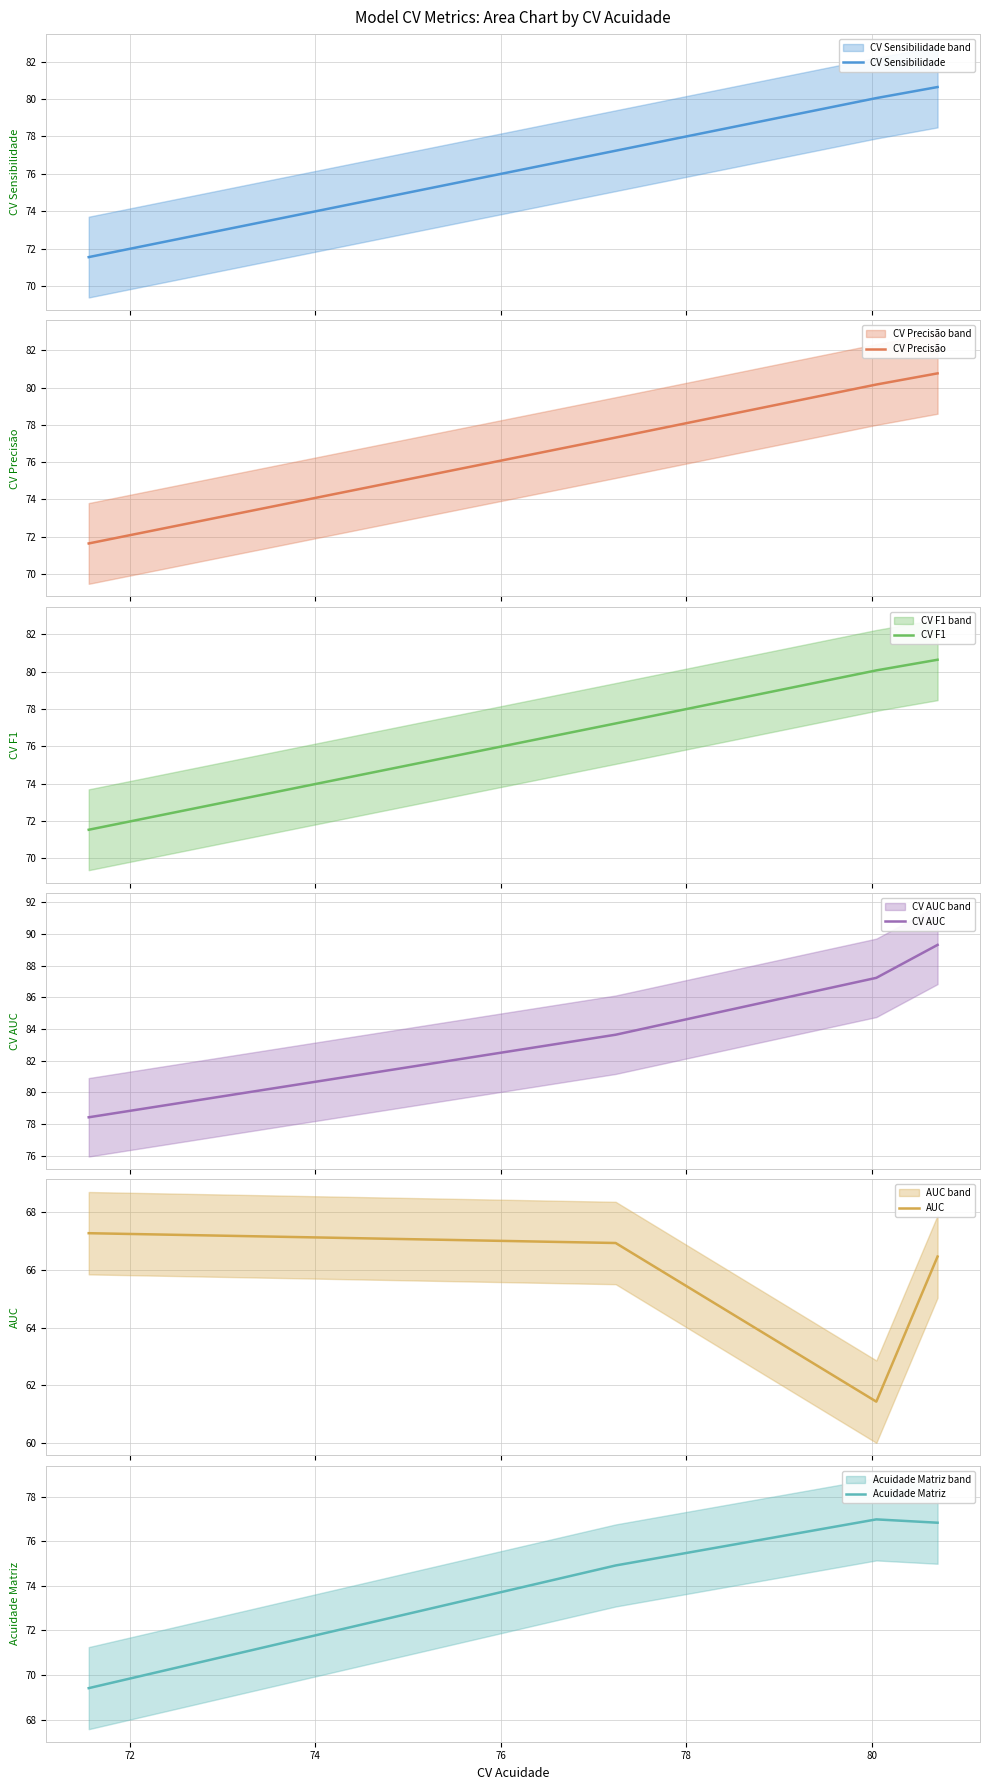

What is the greatest value displayed?

89.3